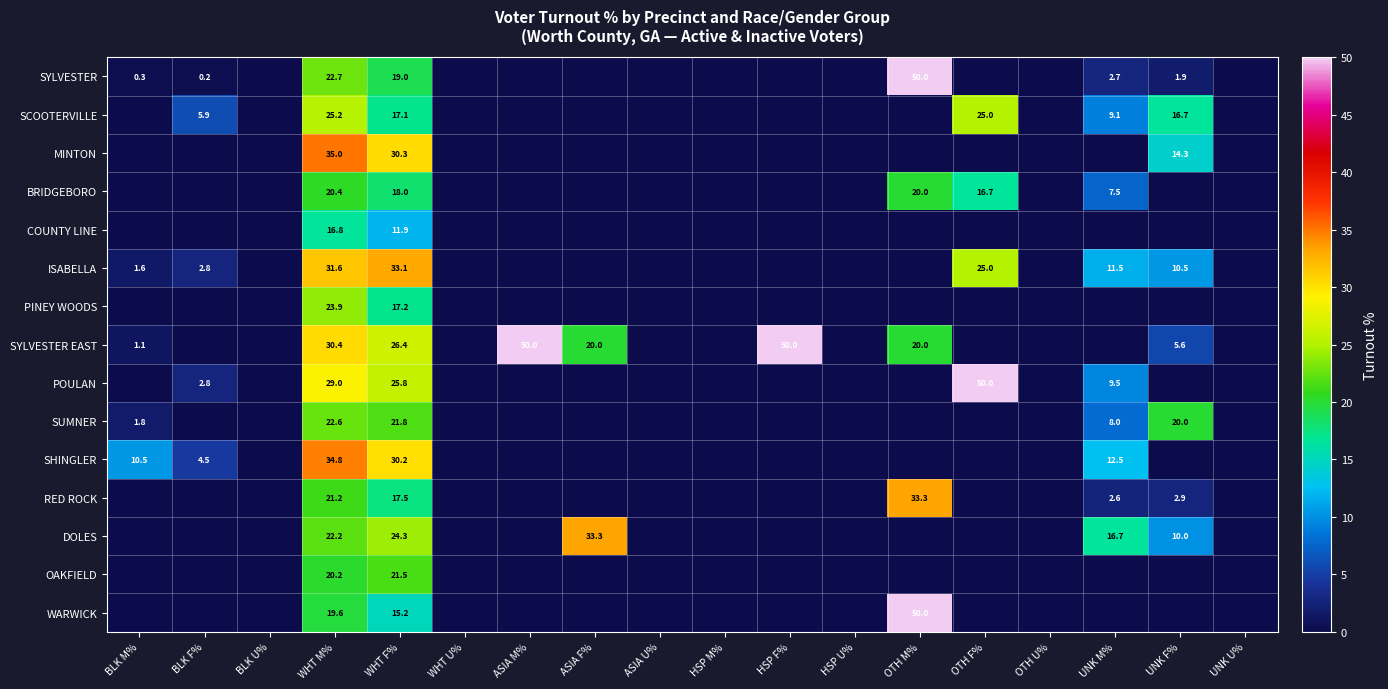

What is the total value across all series at WHT F%?

329.3